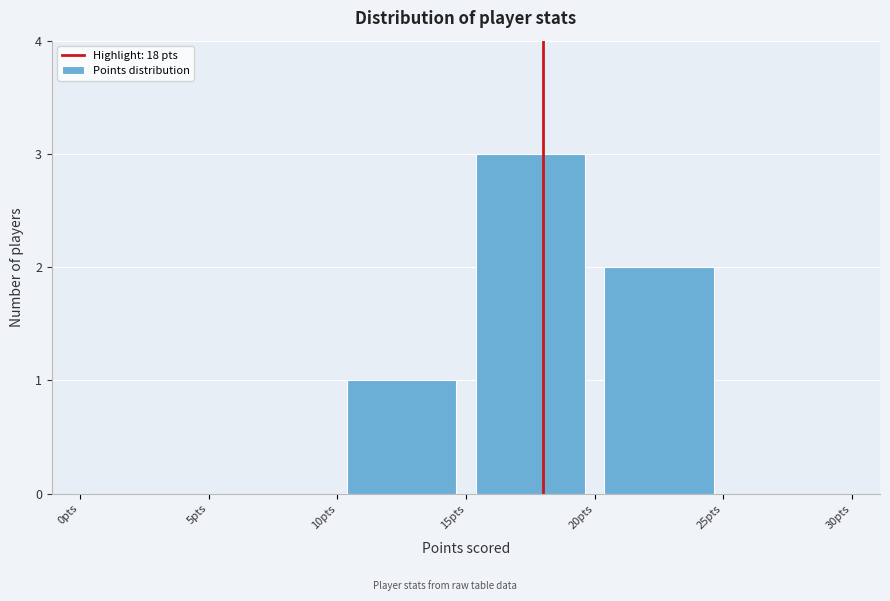

Reading left to right, transcribe this chart: for each bar, give the range it covers on the x-axis and its height. The values are not printed on the chart, so give them approximately, as read against the axis.

0 to 5: 0
5 to 10: 0
10 to 15: 1
15 to 20: 3
20 to 25: 2
25 to 30: 0